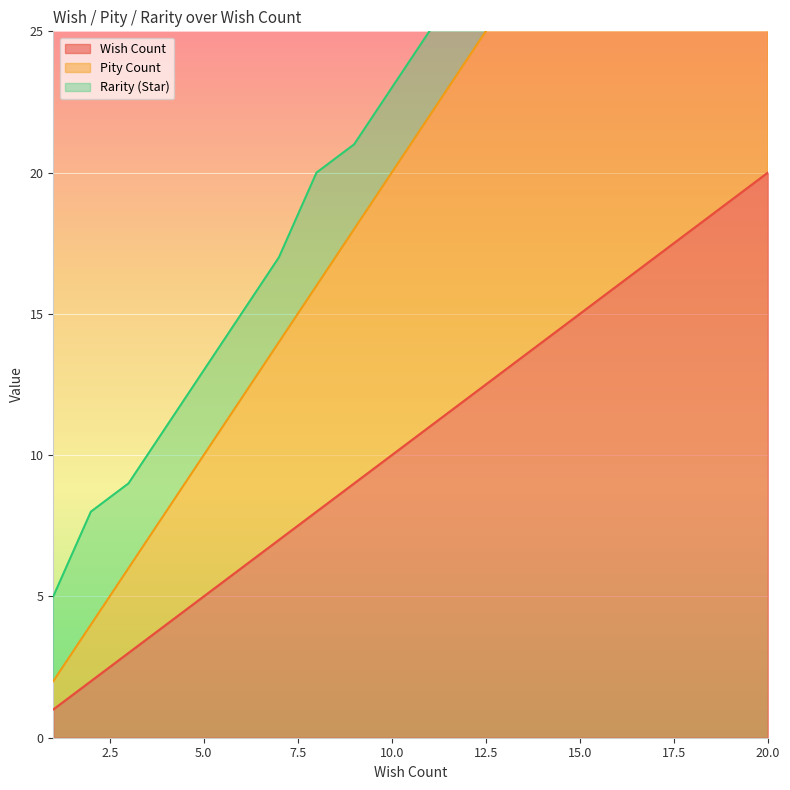

True or false: Wish Count and Pity Count intersect in this chart.

False